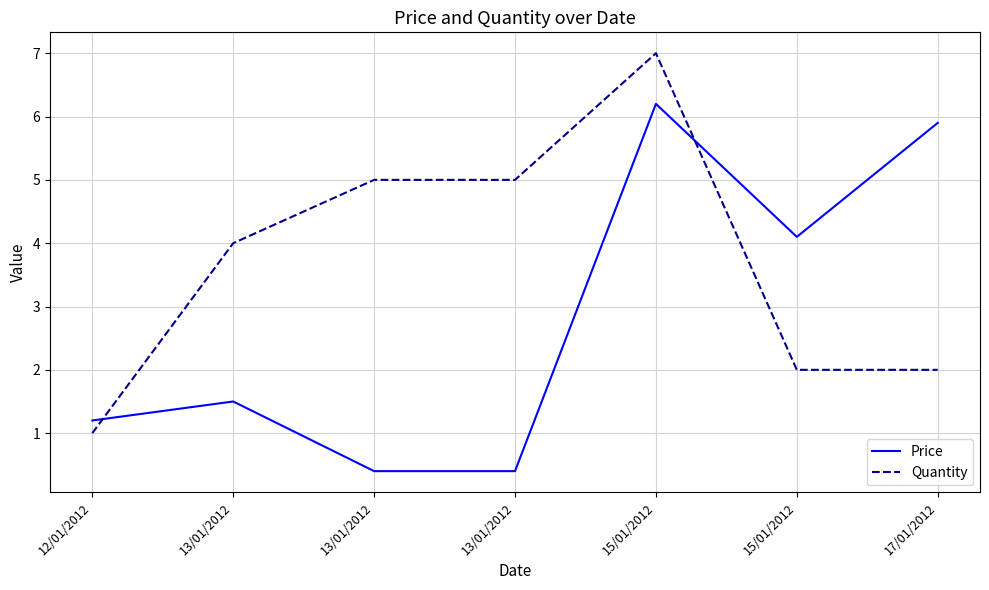

How many lines are shown in the chart?

2